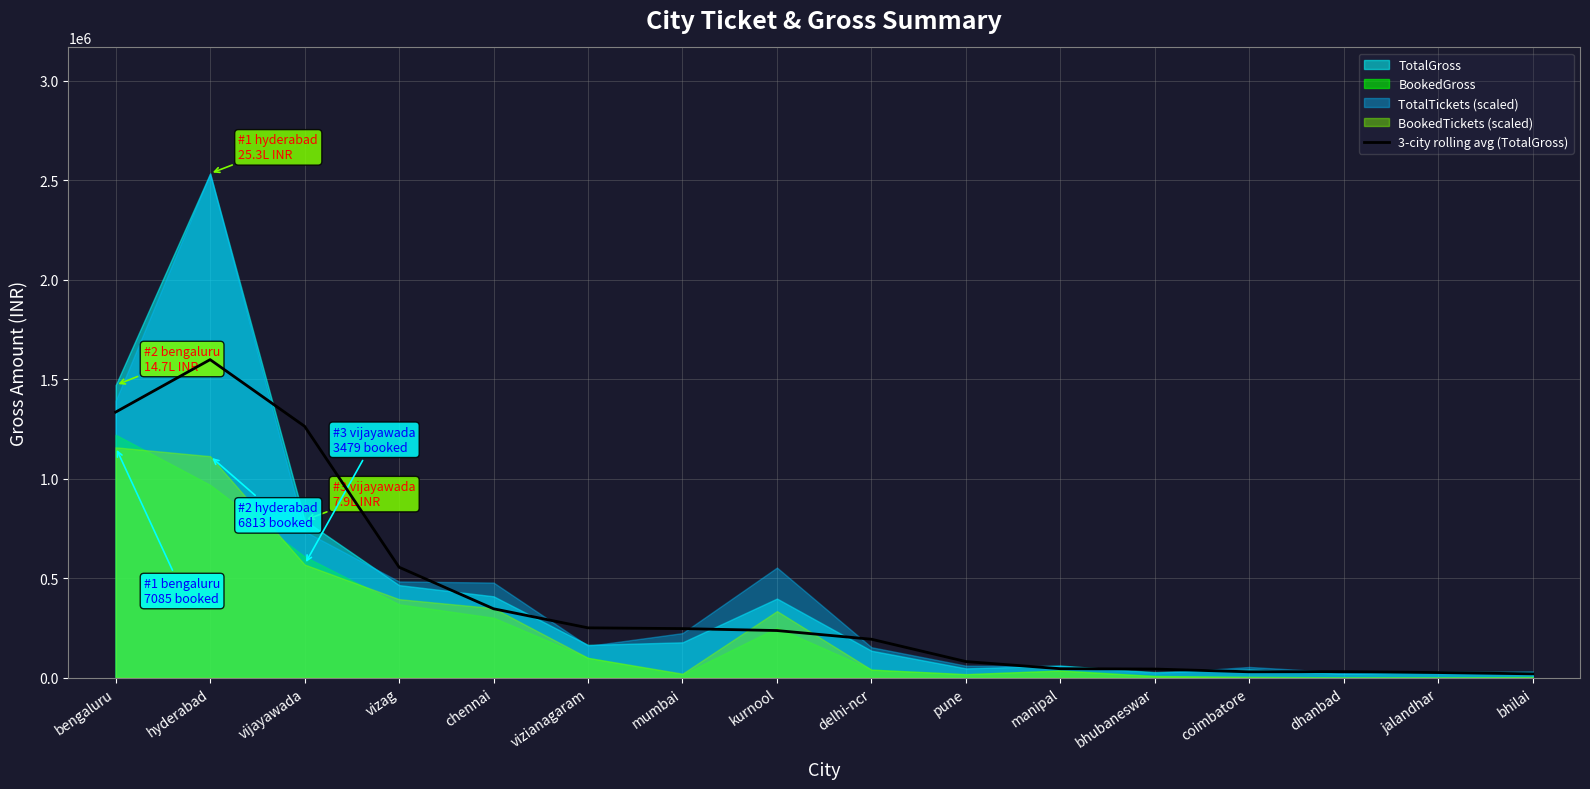

What is the smallest value displayed?

19190.0